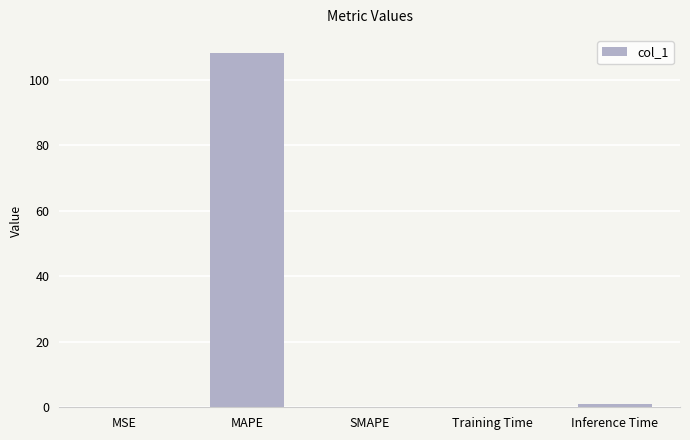

What is the change in value from MAPE to Inference Time?

-107.3